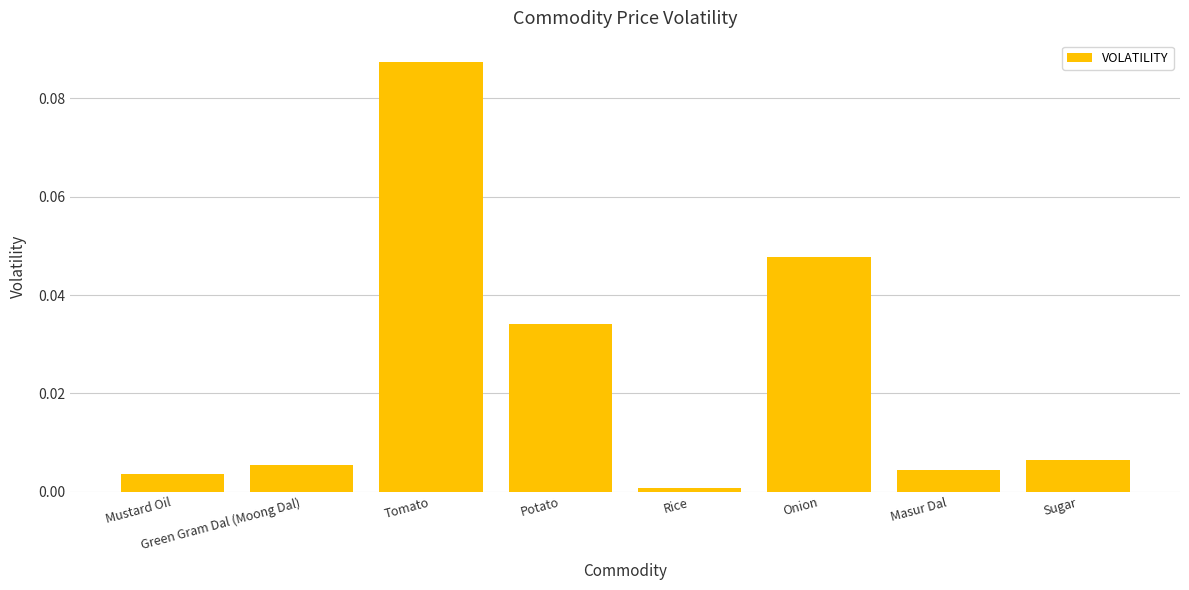

What is the label of the 8th bar from the right?

Mustard Oil